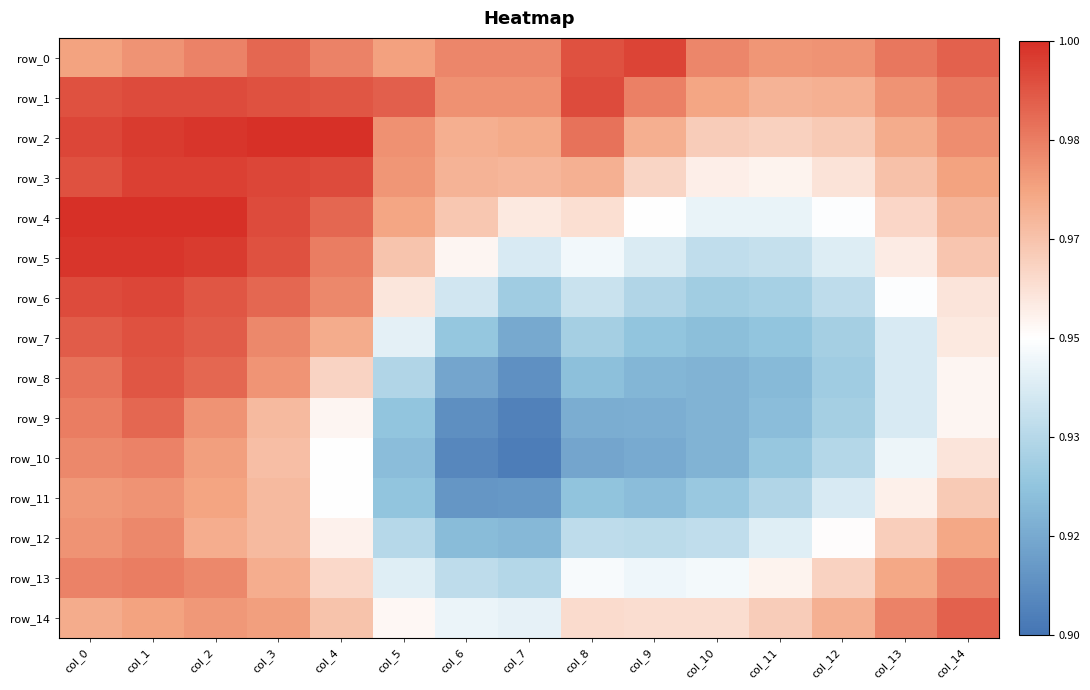

Where is row_8 nearest to the value 0?

col_7